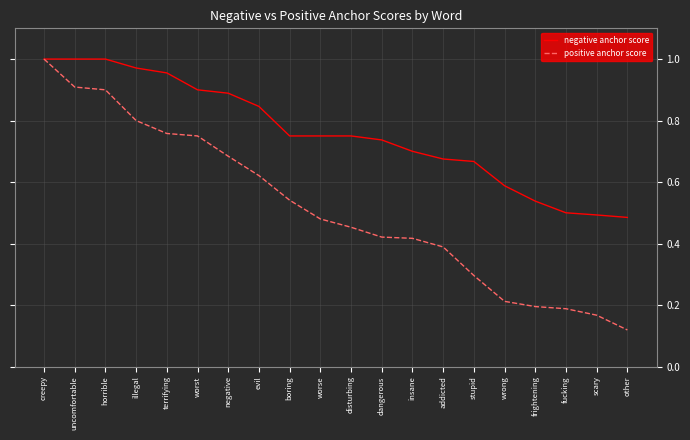

Is the value of negative anchor score at terrifying greater than the value of positive anchor score at horrible?

Yes